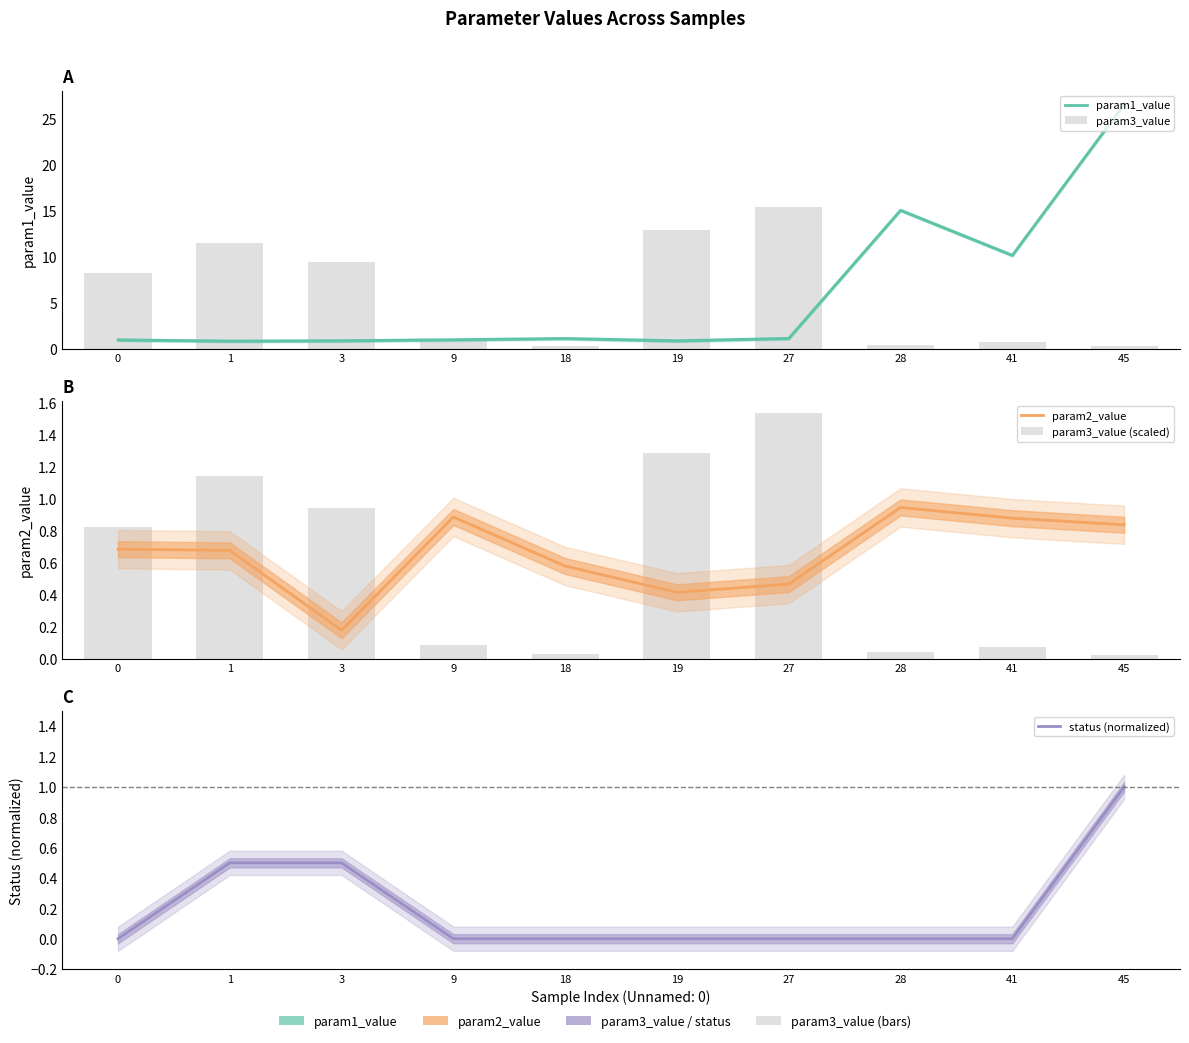

Are the bars horizontal?

No